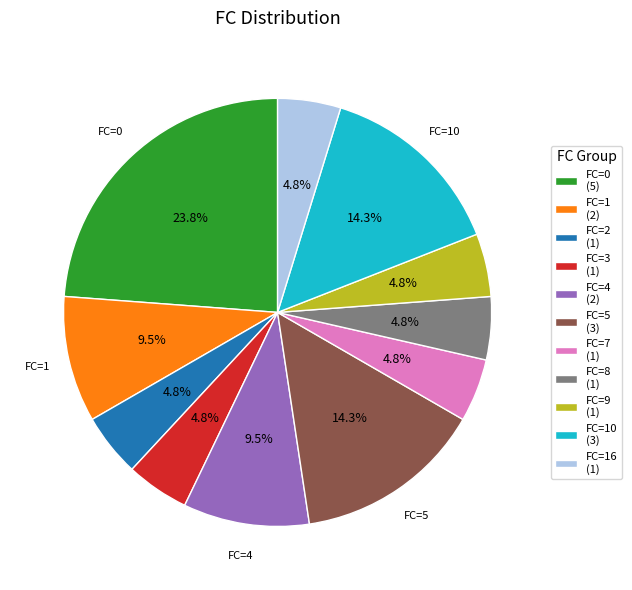

What is the largest slice in the pie chart?

FC=0 (5)